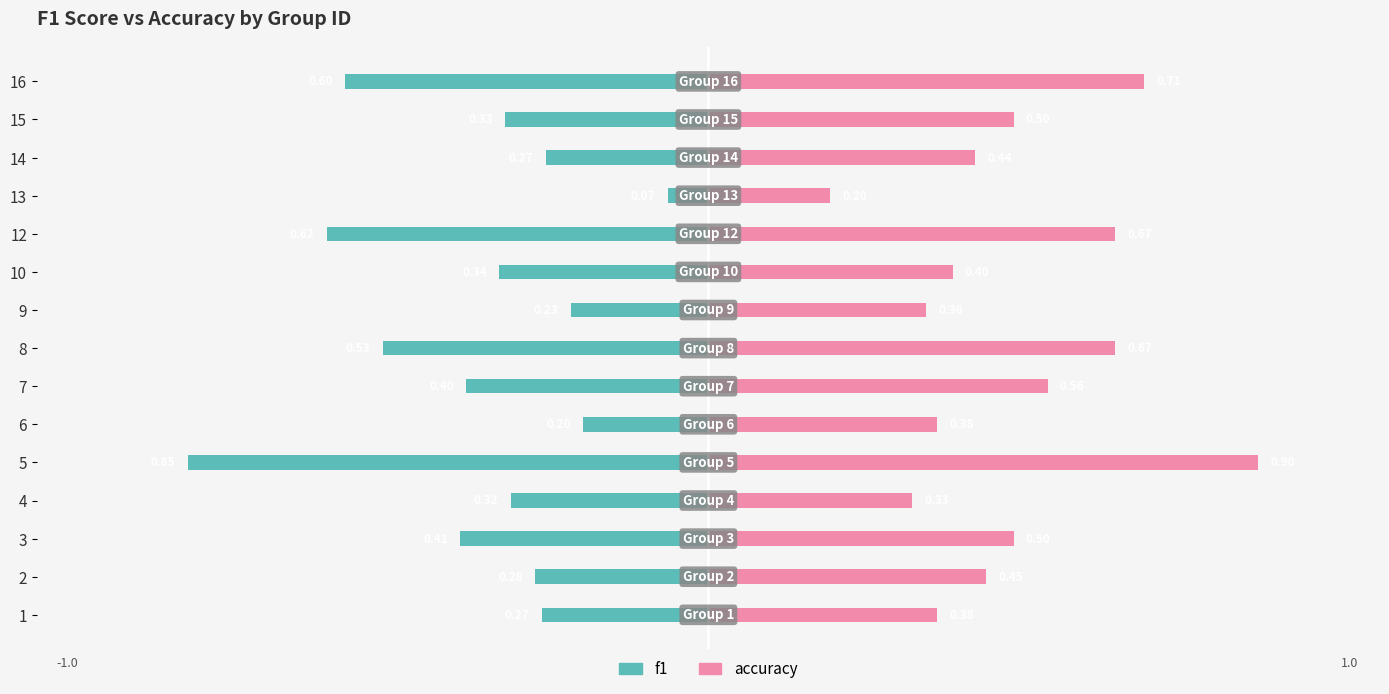

What is the difference between the highest and lowest values at 2?

0.7